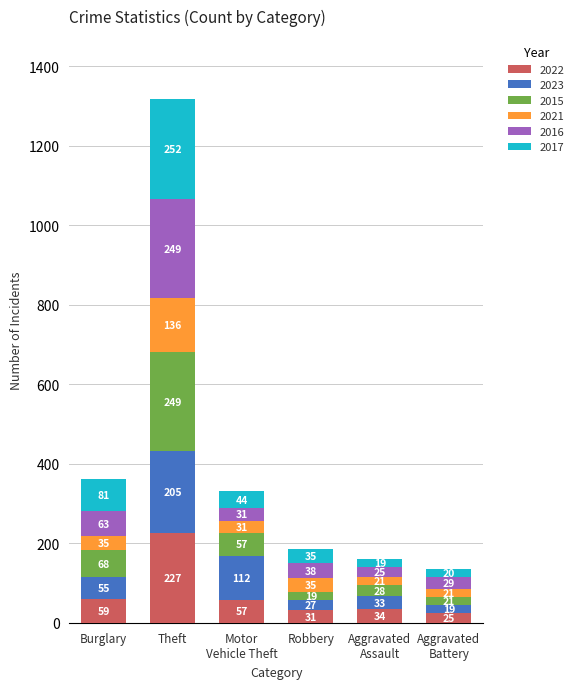

What is the average value of the 2022 series?

72